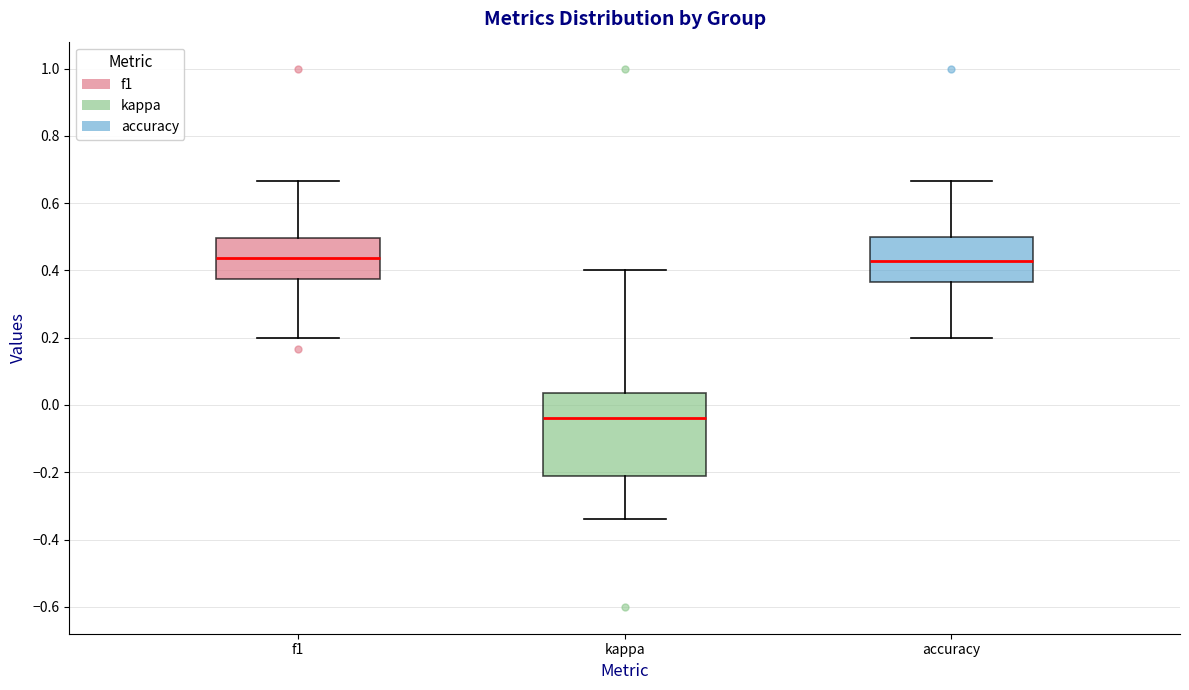

Comparing the boxes themselves (not the whiskers), which one is the tallest?

kappa